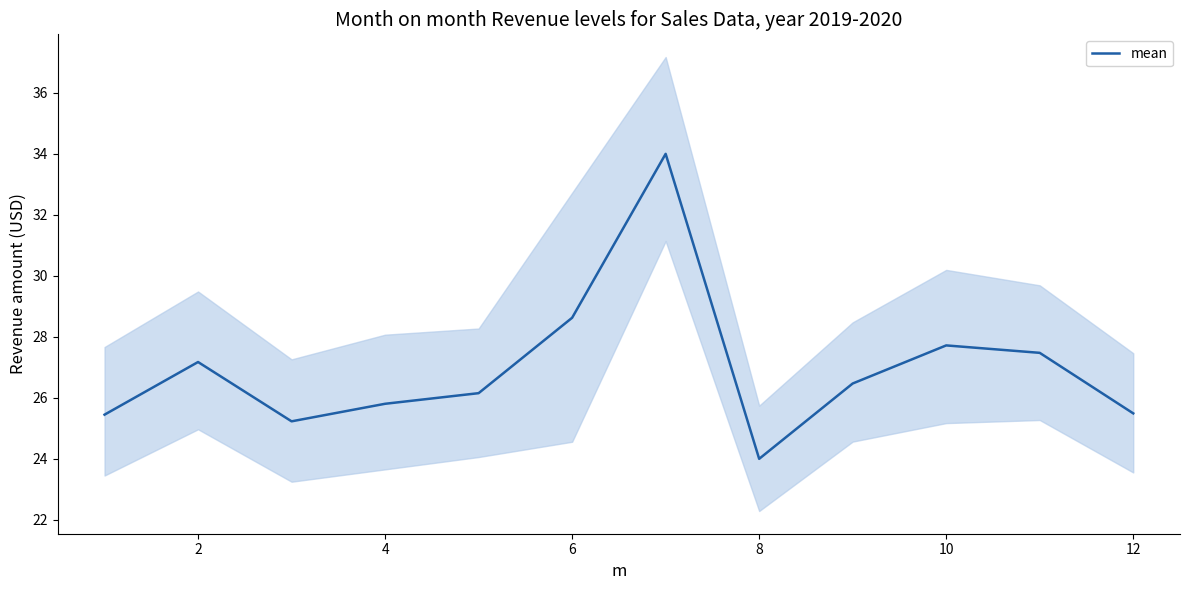

The value of mean at 4 is 25.8. True or false?

True